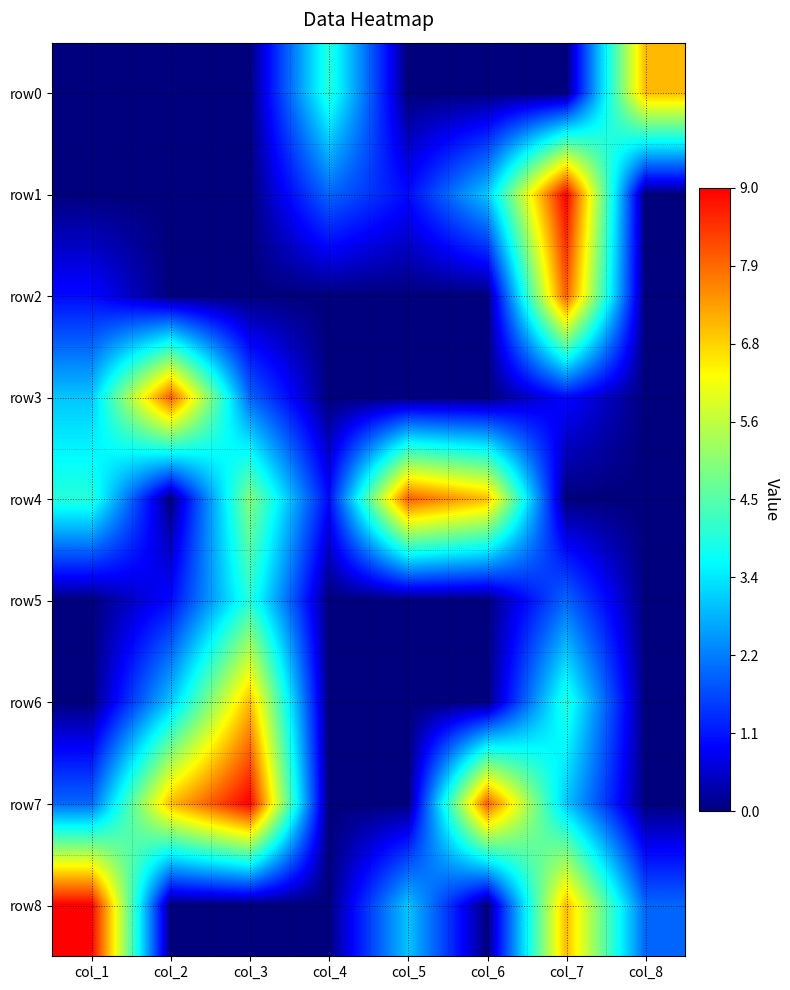

Reading right to left, list all the values displayed in this chart.

row0: col_8=7	col_7=0	col_6=0	col_5=0	col_4=4	col_3=0	col_2=0	col_1=0
row1: col_8=0	col_7=9	col_6=3	col_5=1	col_4=2	col_3=0	col_2=0	col_1=0
row2: col_8=0	col_7=8	col_6=0	col_5=0	col_4=0	col_3=0	col_2=0	col_1=1
row3: col_8=0	col_7=1	col_6=0	col_5=0	col_4=0	col_3=2	col_2=8	col_1=3
row4: col_8=0	col_7=0	col_6=7	col_5=8	col_4=1	col_3=5	col_2=0	col_1=4
row5: col_8=0	col_7=2	col_6=0	col_5=0	col_4=0	col_3=4	col_2=1	col_1=0
row6: col_8=0	col_7=4	col_6=0	col_5=0	col_4=0	col_3=7	col_2=3	col_1=0
row7: col_8=0	col_7=3	col_6=8	col_5=0	col_4=0	col_3=9	col_2=7	col_1=2
row8: col_8=2	col_7=7	col_6=0	col_5=3	col_4=0	col_3=0	col_2=0	col_1=9